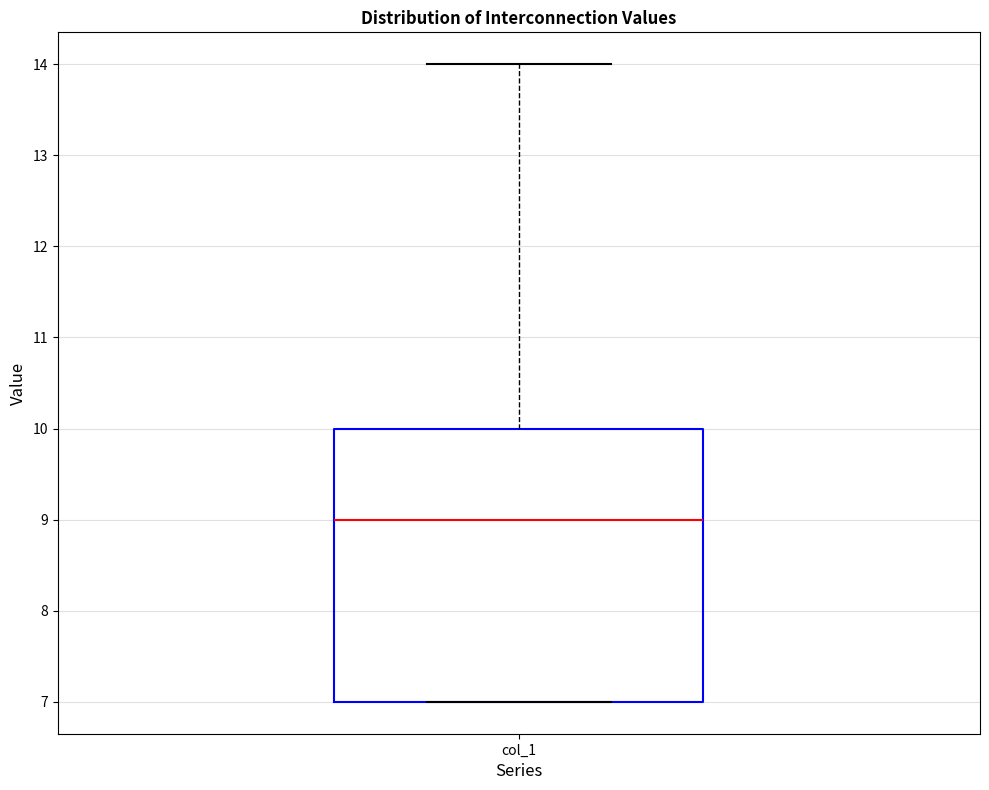

Where is the lower edge of the box for col_1 on the y-axis? The values are not printed on the chart, so give them approximately, as read against the axis.

7